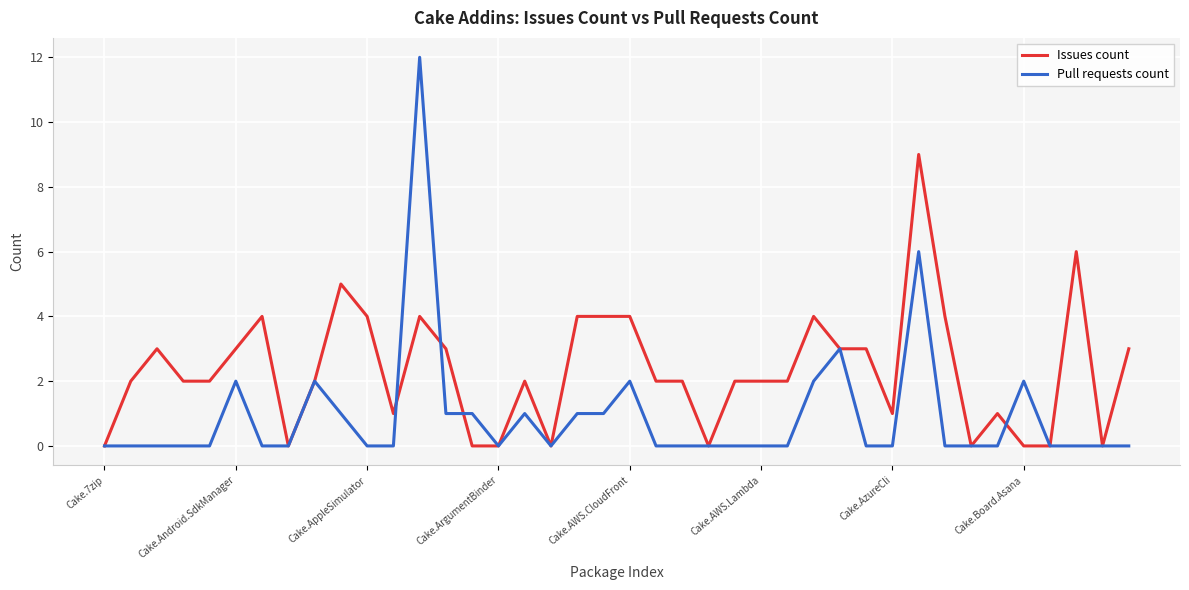

What is the maximum value shown in the chart?

12